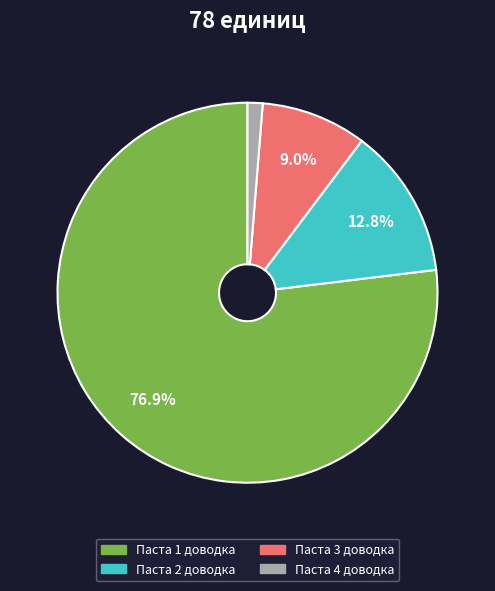

What is the largest slice in the pie chart?

Паста 1 доводка